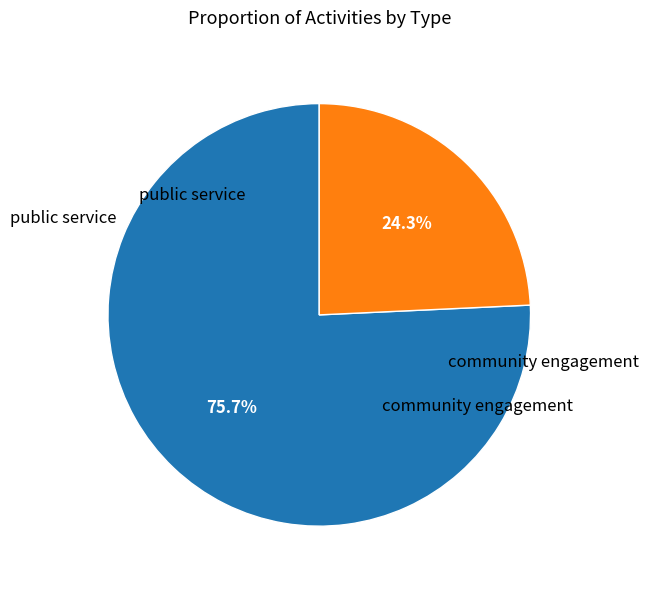

Between community engagement and public service, which is larger?

community engagement